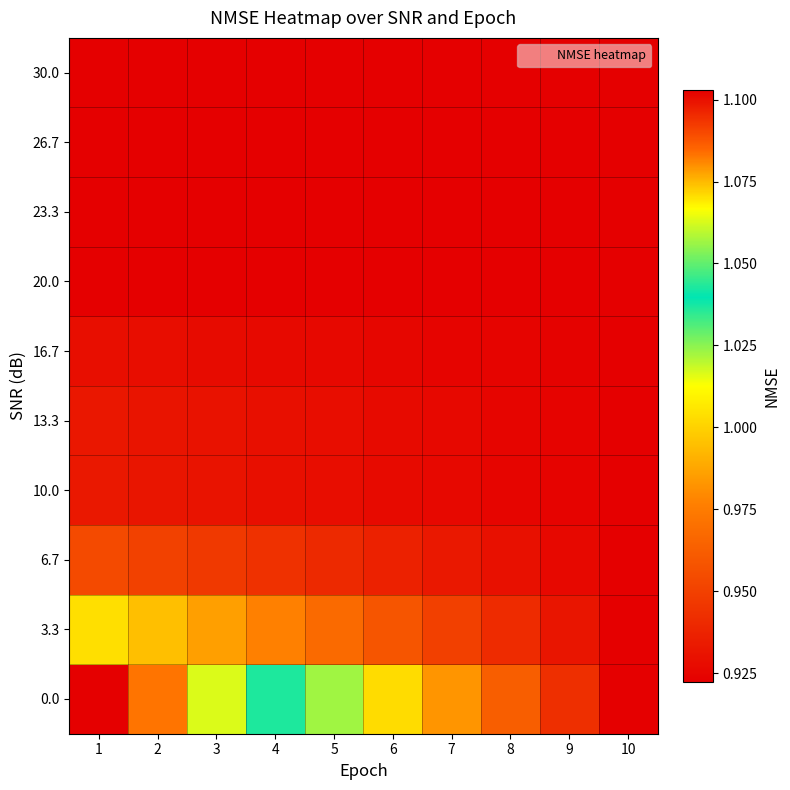

What is the total value across all series at 6?

9.4